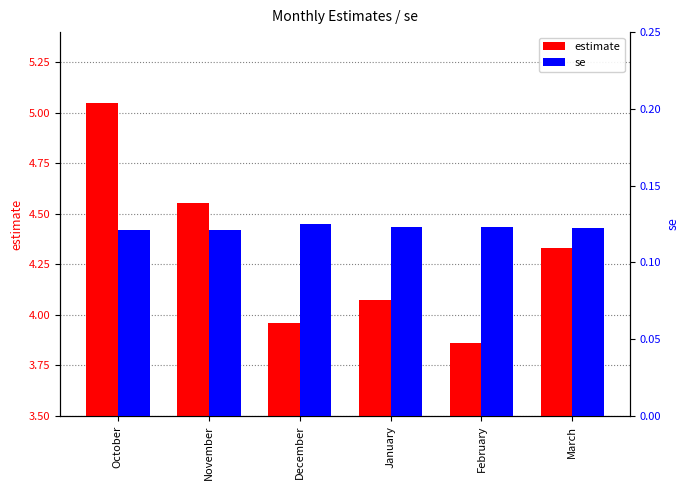

At March, list the series in order from smallest to largest.

se, estimate